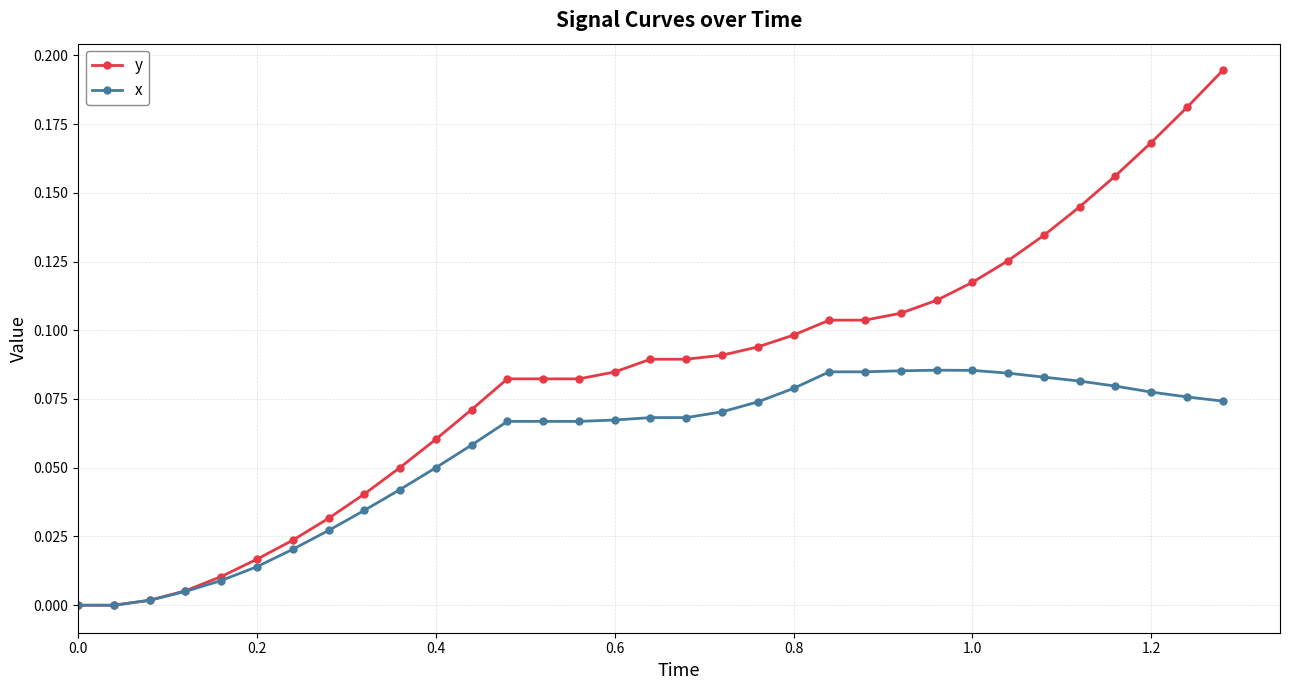

List the series in order of their overall mean, lowest first.

x, y